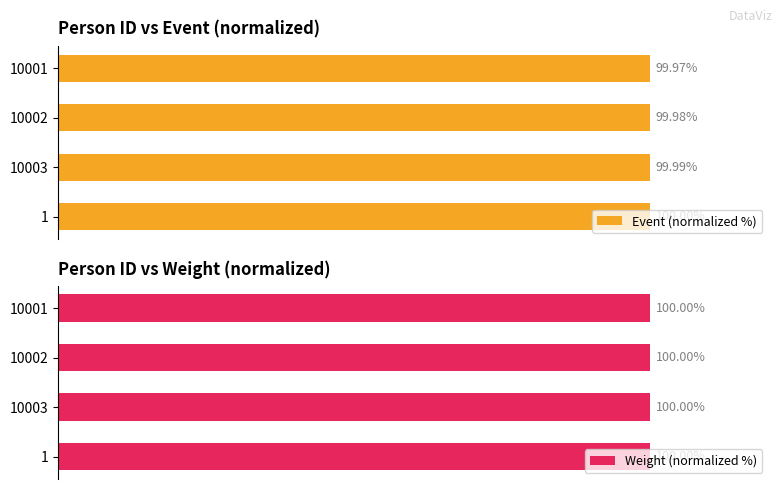

How many data points does each series have?

4